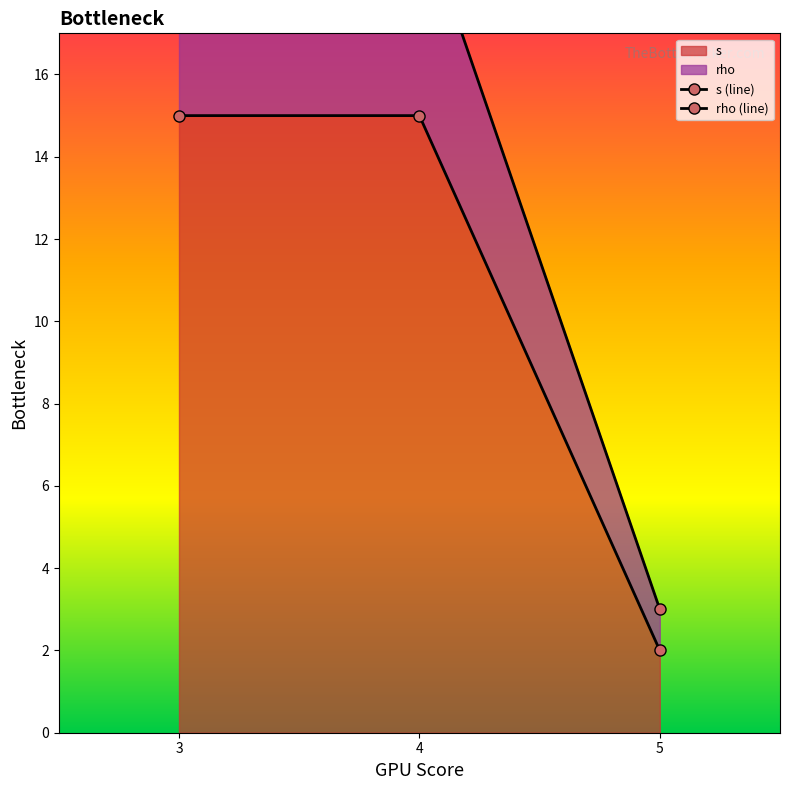

The value of s (line) at 5 is 1. True or false?

False